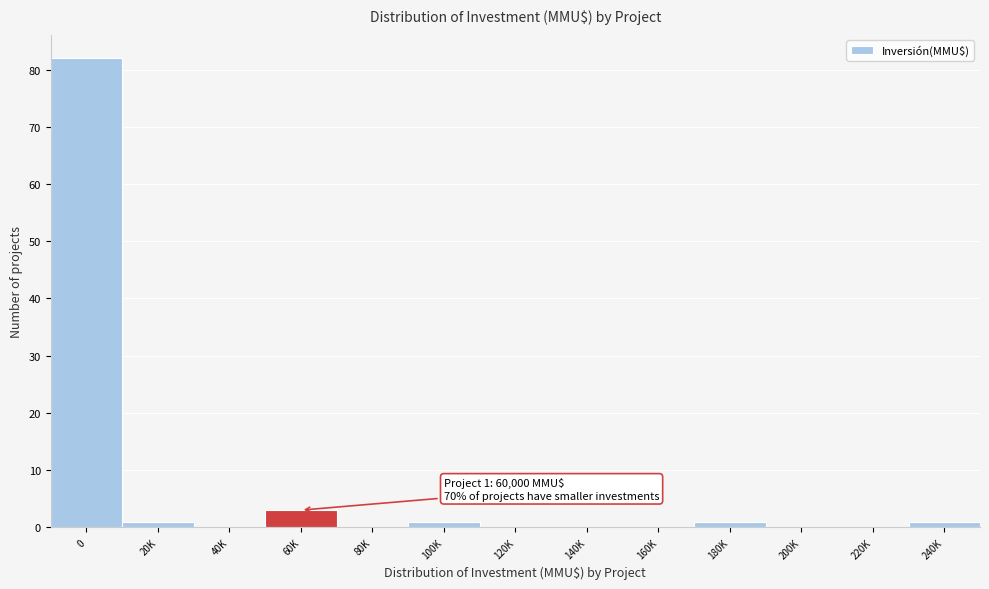

Reading left to right, extract all data points from this chart.

0=82	20K=1	40K=0	60K=3	80K=0	100K=1	120K=0	140K=0	160K=0	180K=1	200K=0	220K=0	240K=1